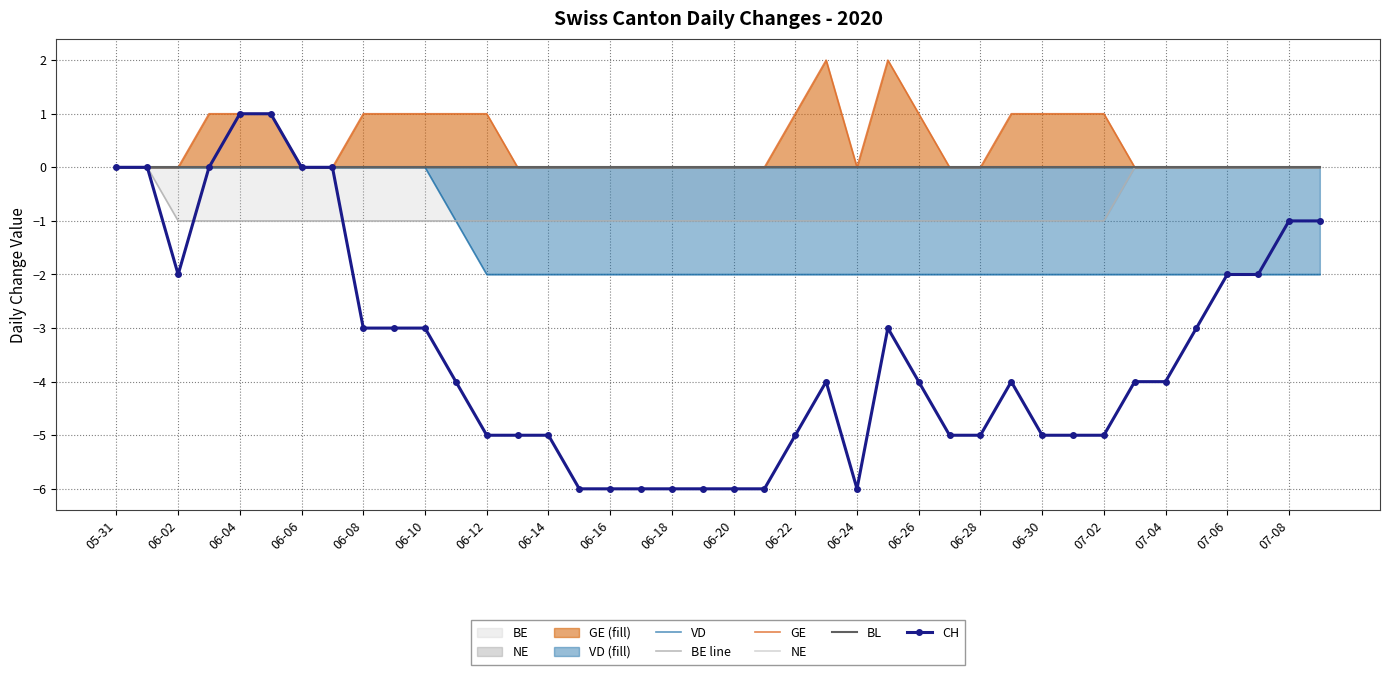

Is the value of VD at 07-08 greater than the value of GE at 06-20?

No